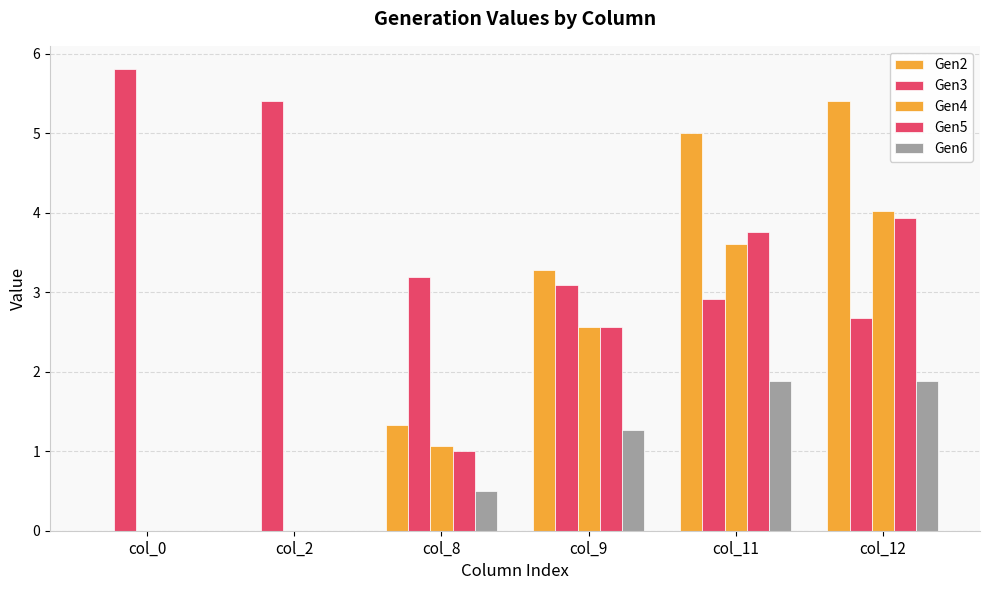

Count the number of data series in this chart.

5